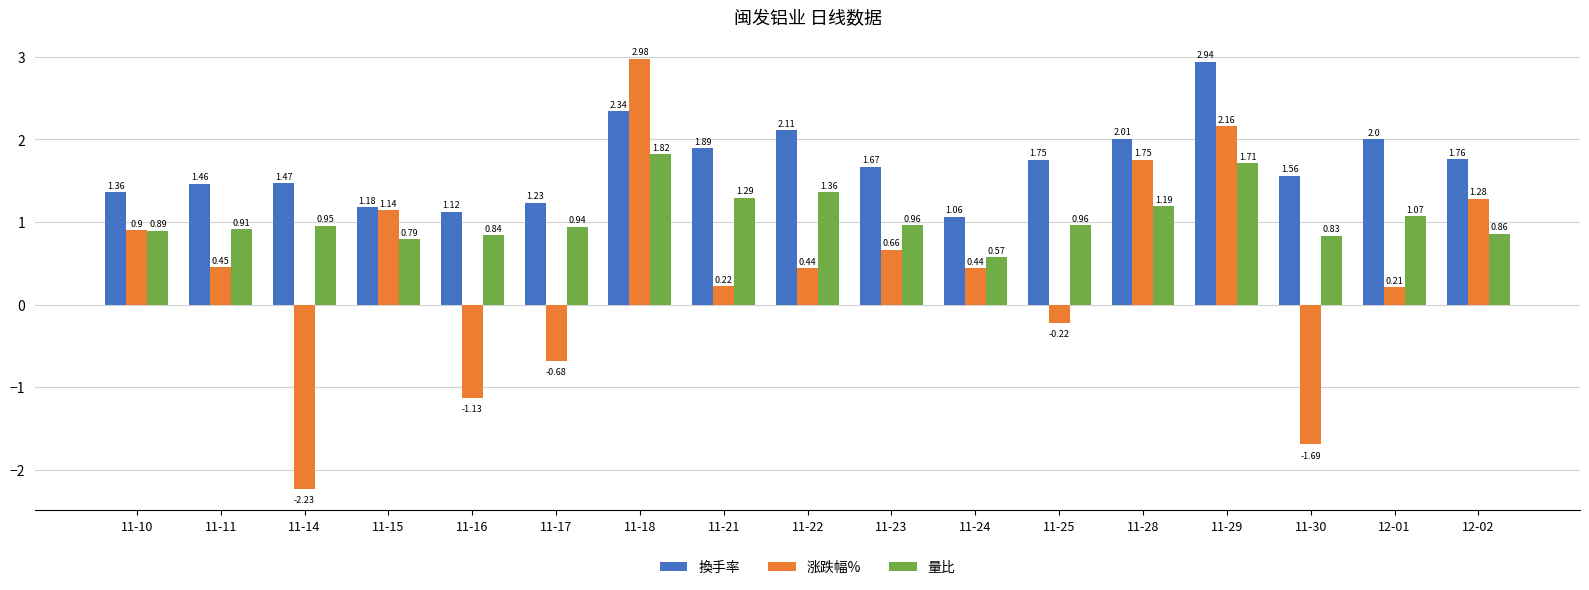

Are the bars horizontal?

No